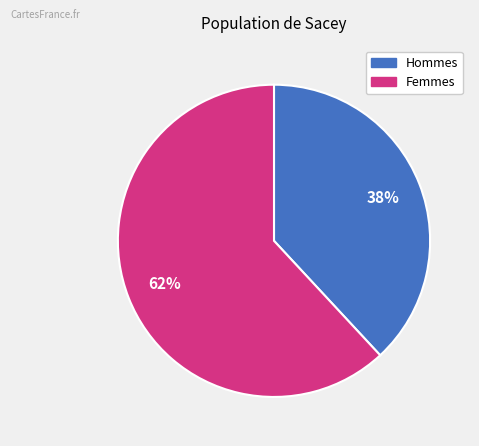

How many segments does this pie chart have?

2